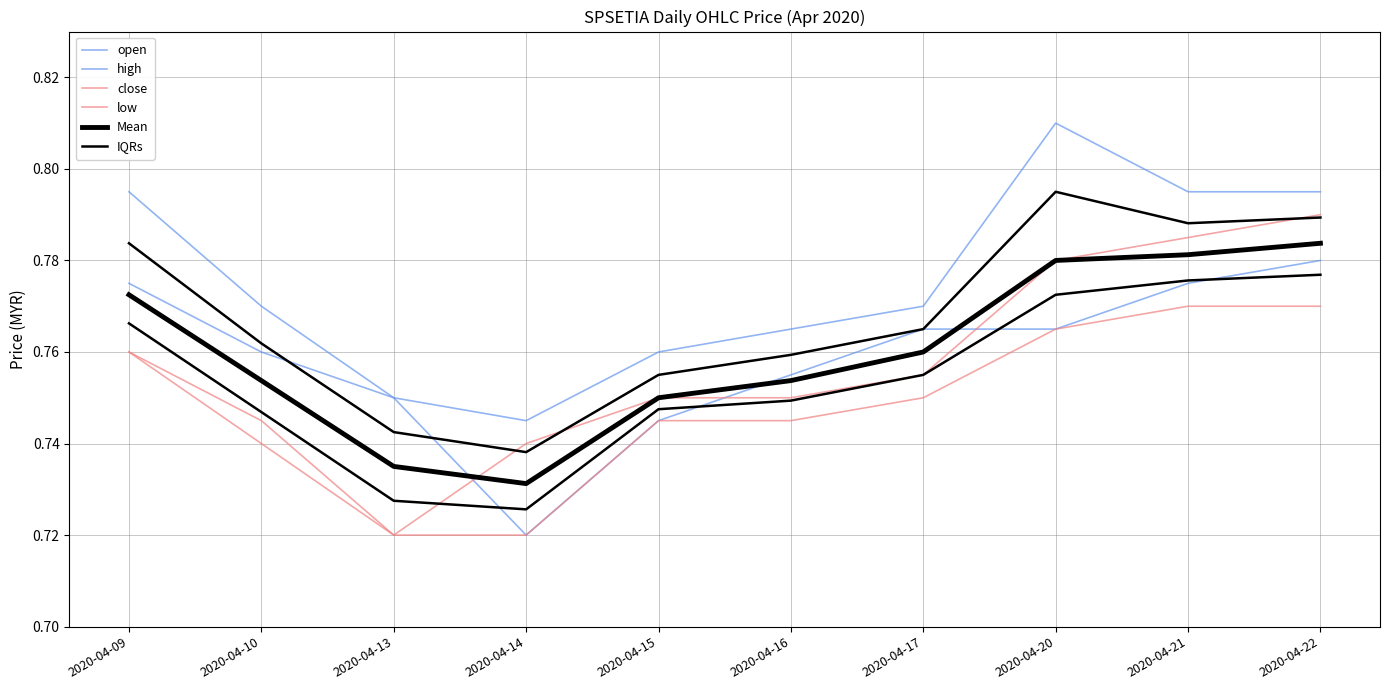

True or false: low and close intersect in this chart.

False